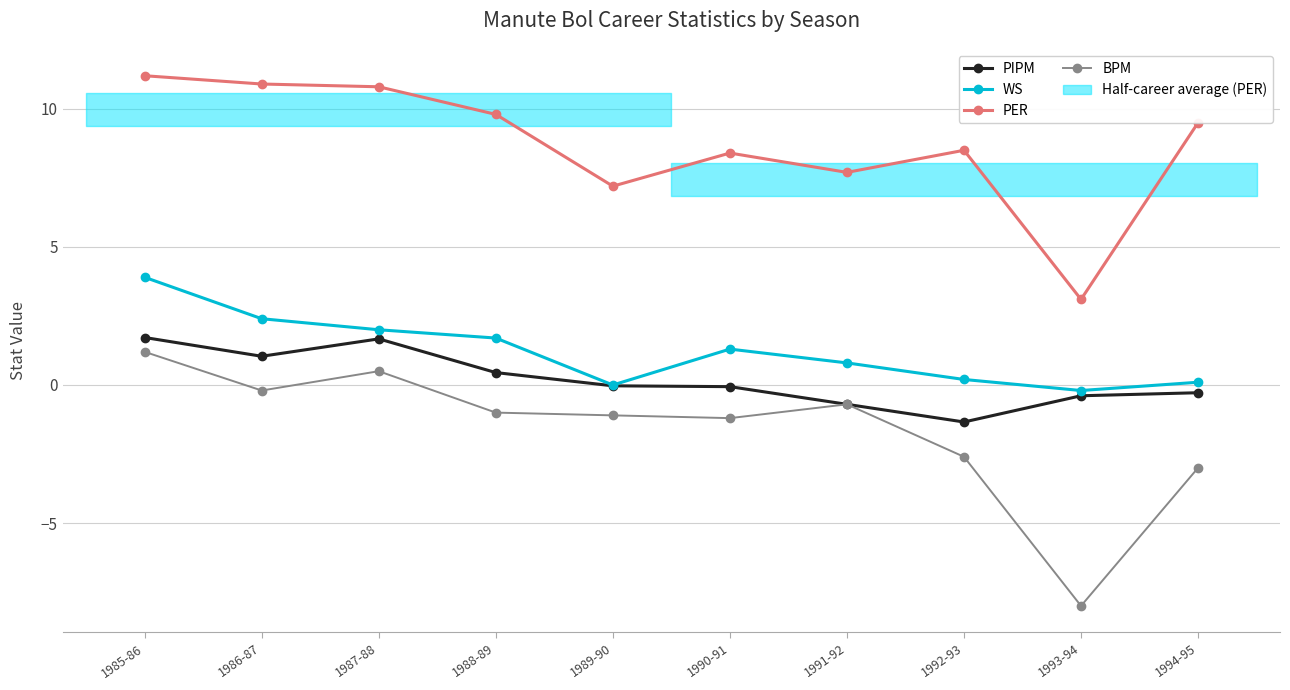

Is this an area chart (filled region under the line)?

No